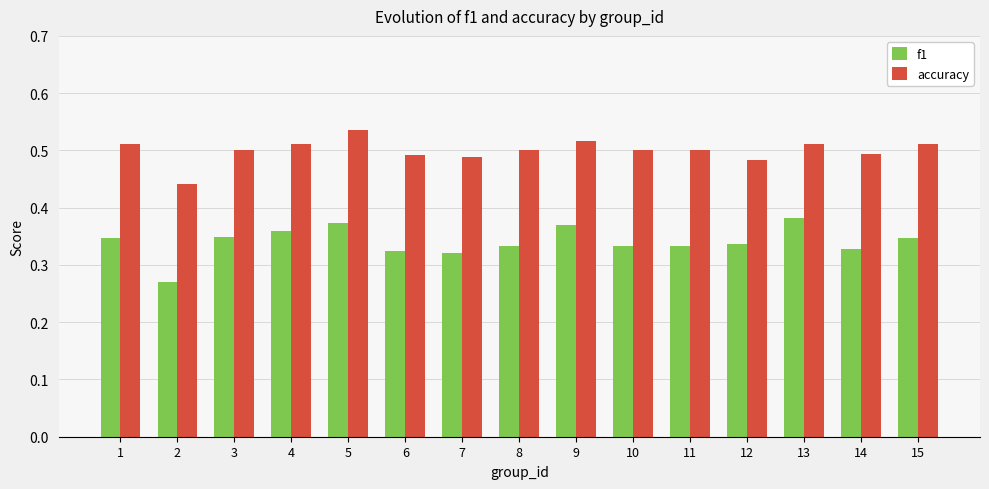

How many groups of bars are there?

15